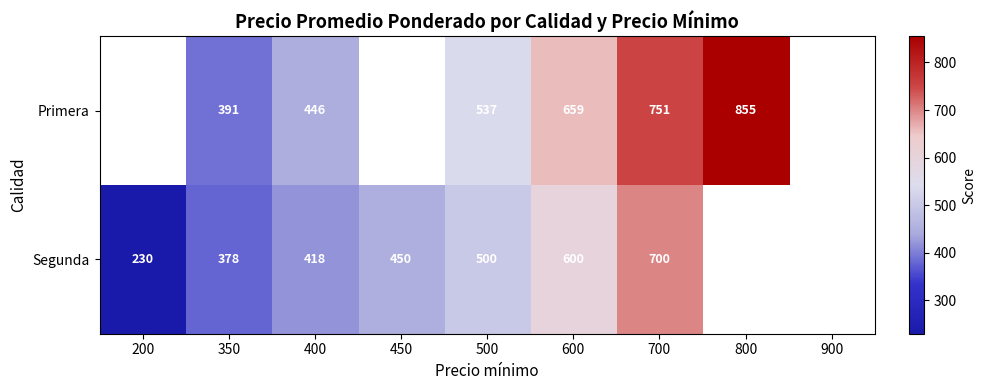

Is it true that Primera equals 855 at 800?

True